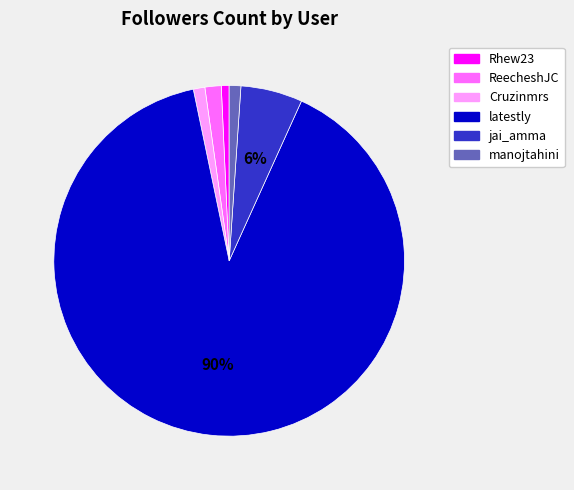

How many segments does this pie chart have?

6